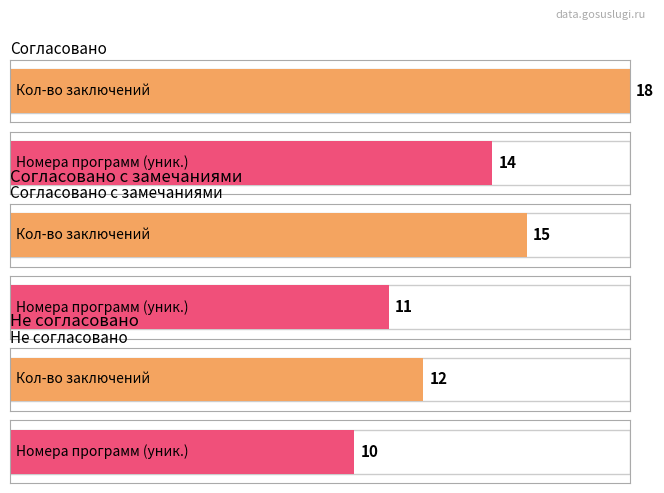

At which category does the chart reach its peak across all series?

Согласовано